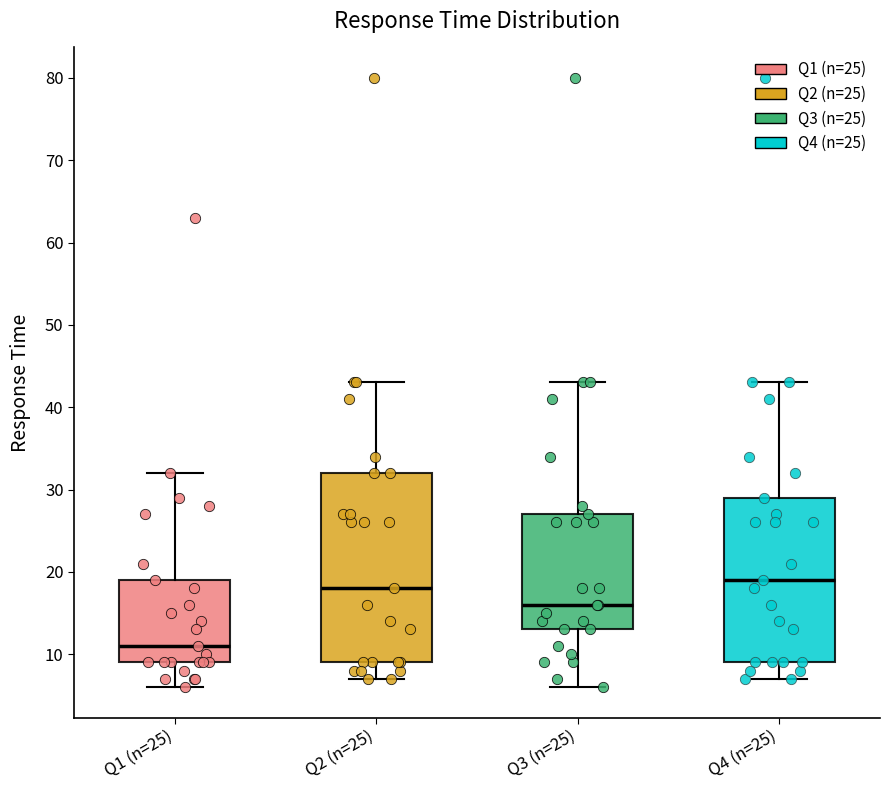

Which box has the lowest median line?

Q1 (n=25)